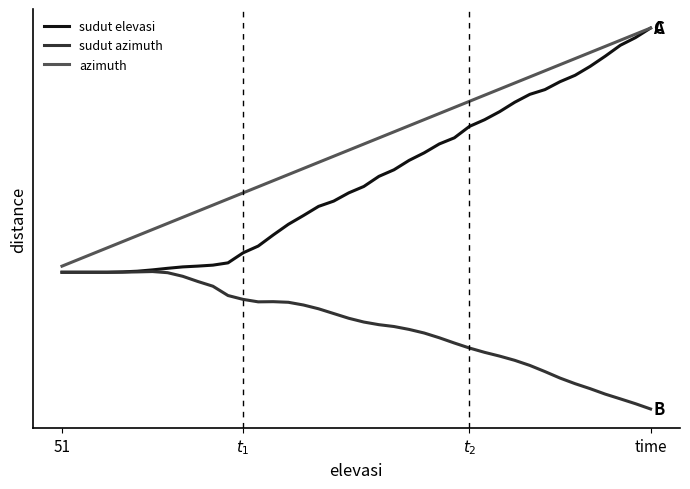

What are all the series names shown in the legend?

sudut elevasi, sudut azimuth, azimuth